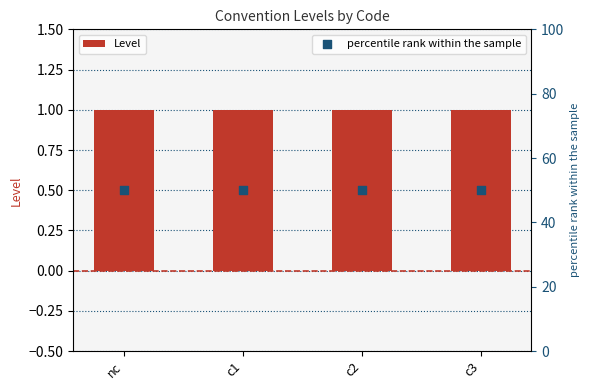

Is the value of percentile rank within the sample at c1 greater than the value of Level at c3?

Yes